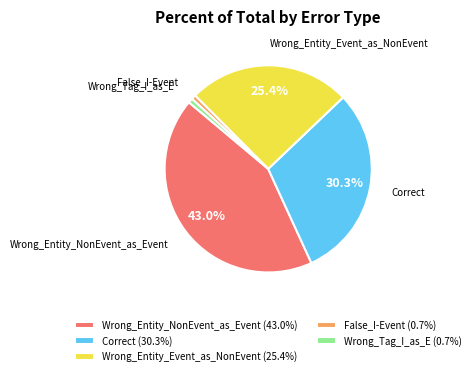

What percentage is NOT represented by Correct?

69.7%